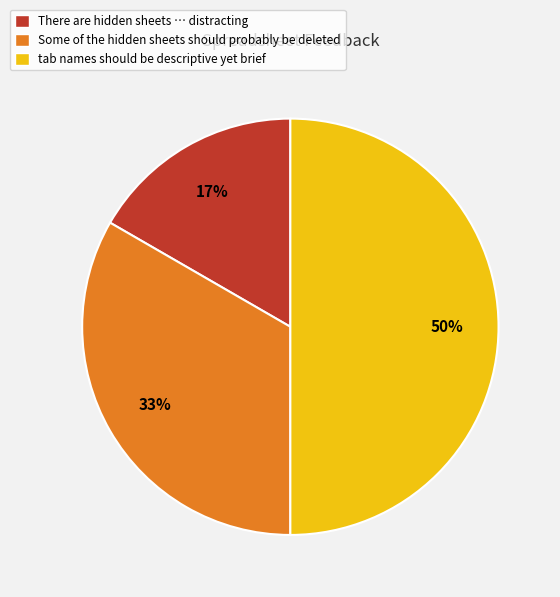

Does There are hidden sheets … distracting account for over 50% of the chart?

No